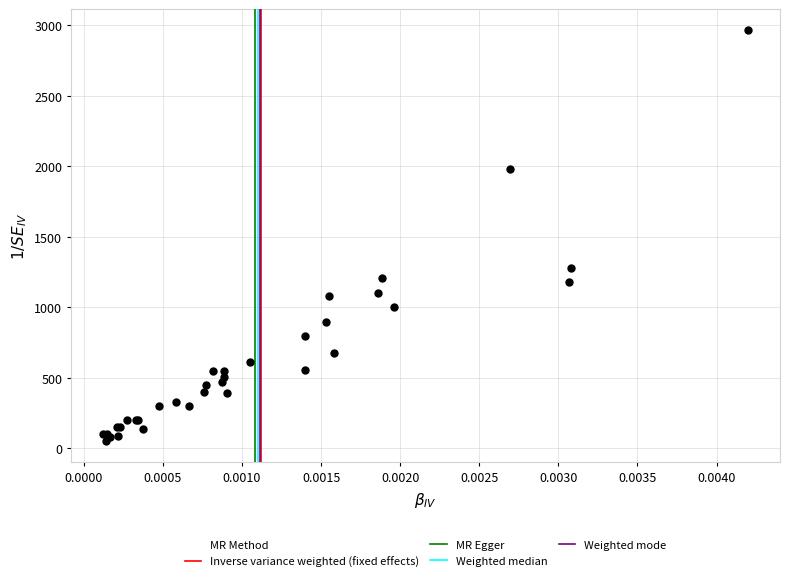

What Y value in the scatter plot is closest to 1510?

1280